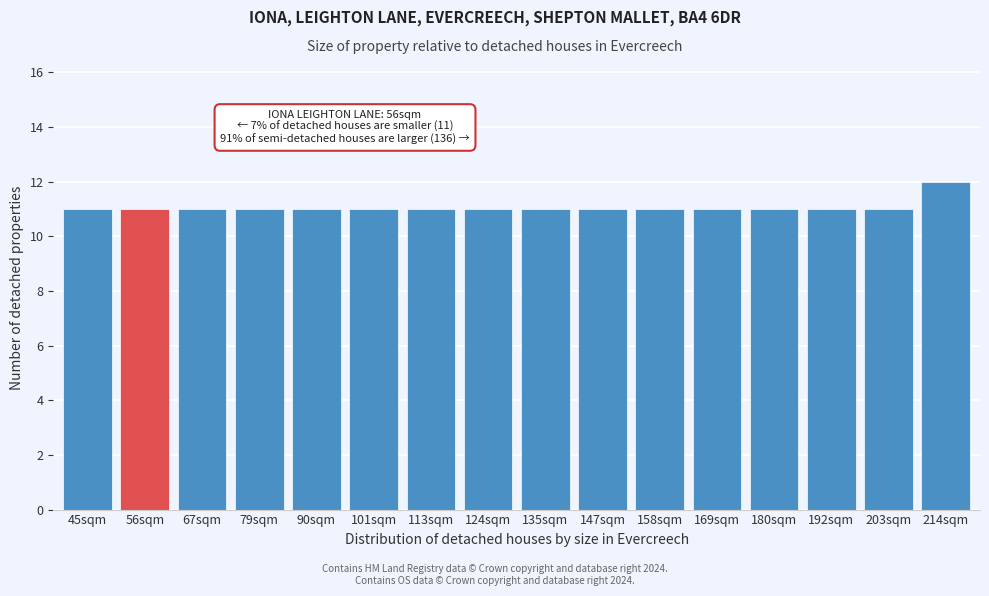

Reading left to right, list all the values displayed in this chart.

11	11	11	11	11	11	11	11	11	11	11	11	11	11	11	12